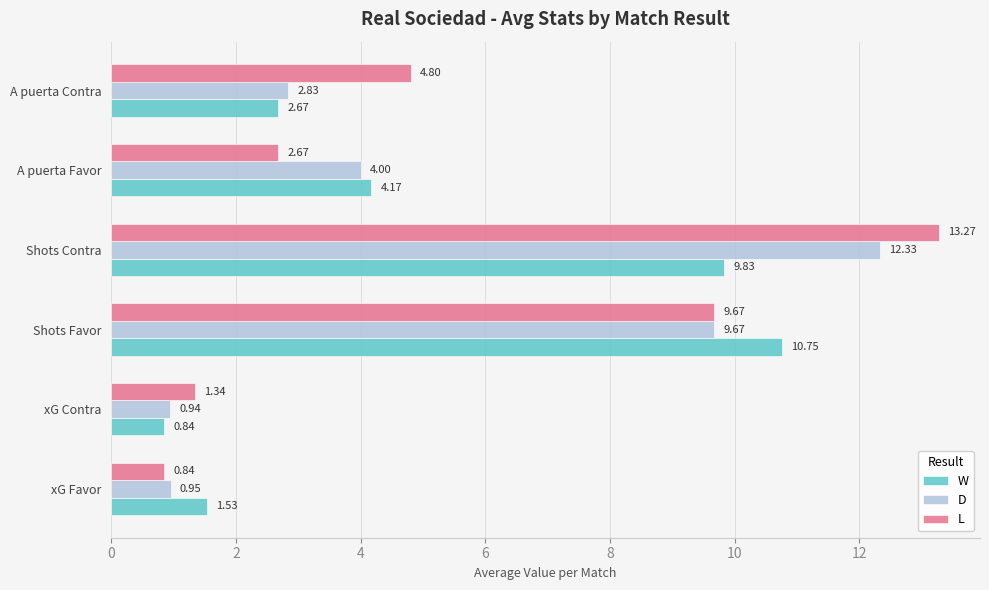

Rank the categories by L value from lowest to highest.

xG Favor, xG Contra, A puerta Favor, A puerta Contra, Shots Favor, Shots Contra